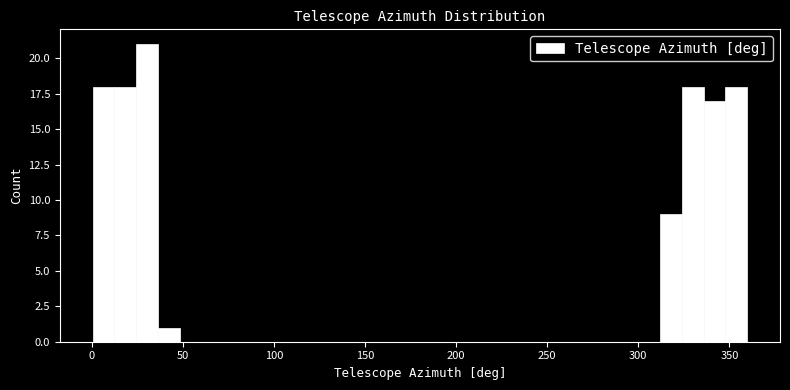

Around what value on the x-axis is the tallest bar? Give the approximate position of its centre, as read against the axis.

30